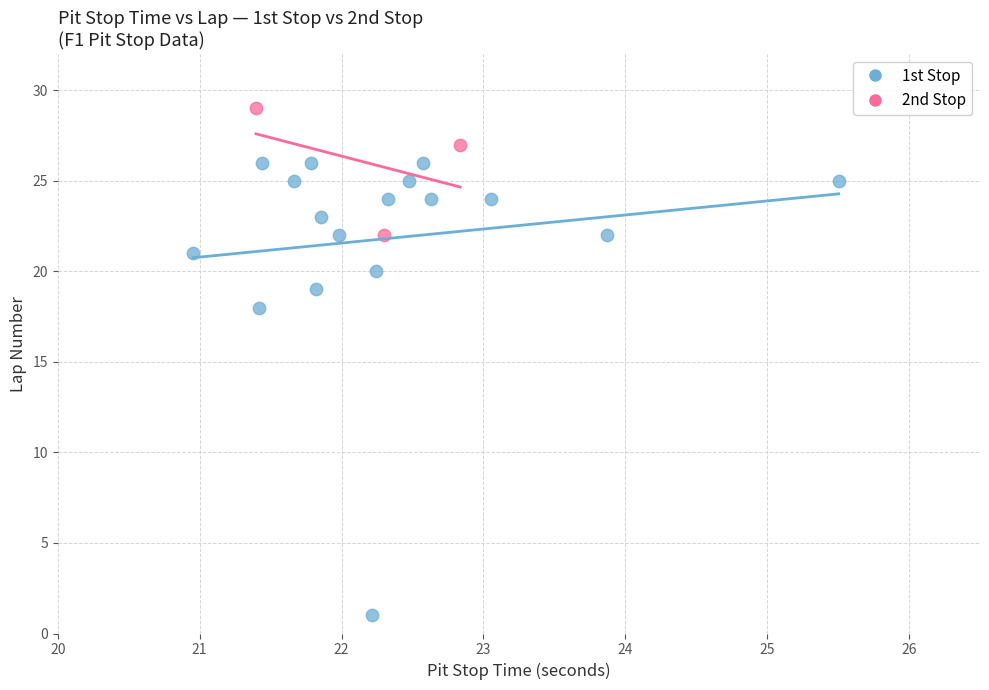

Which series has the largest Y range (max minus min)?

1st Stop